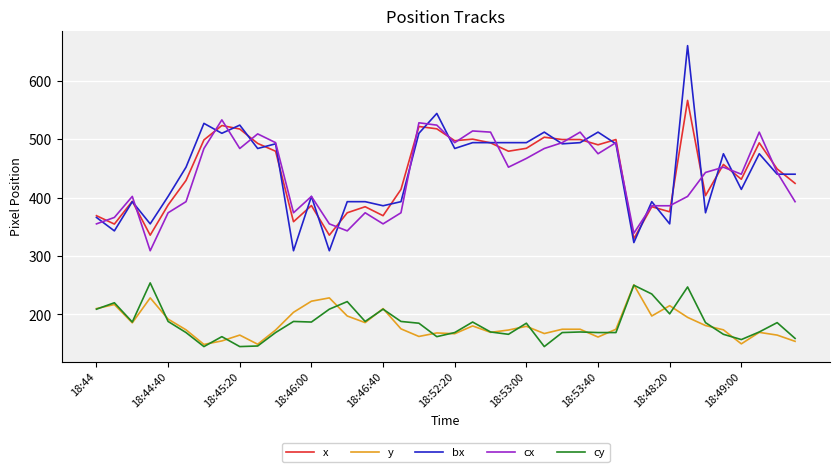

Which series has the largest range (max minus min)?

bx